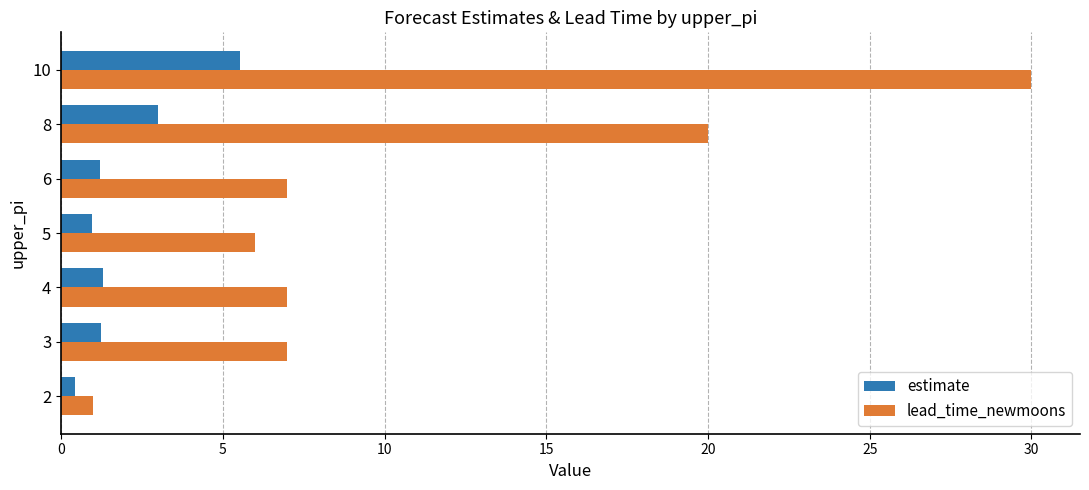

Where is lead_time_newmoons nearest to the value 15?

8